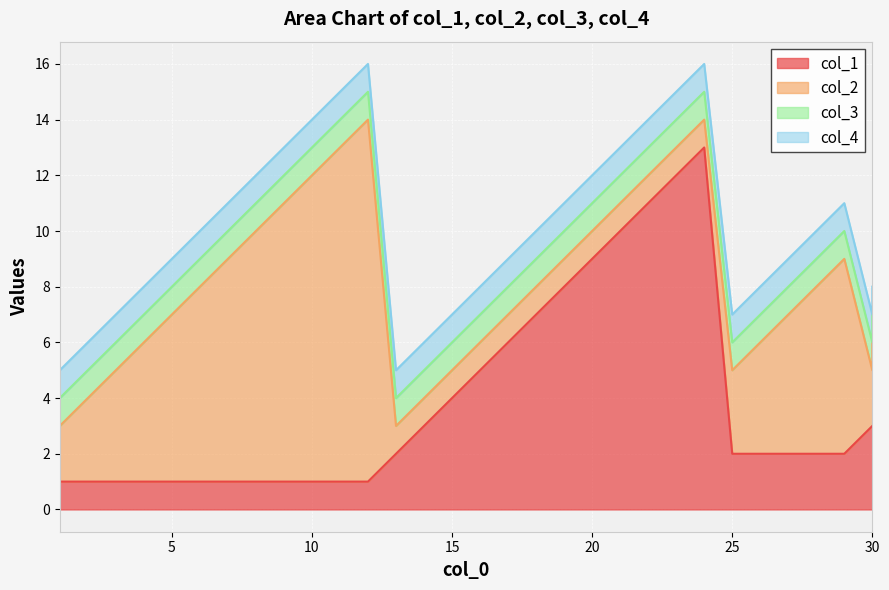

The col_2 series shows 0 at 15. True or false?

False